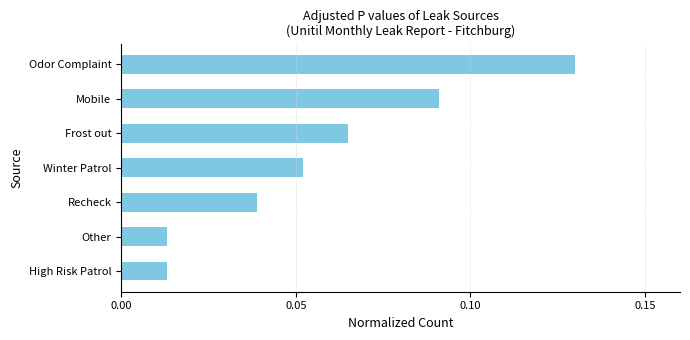

Count the number of data series in this chart.

1